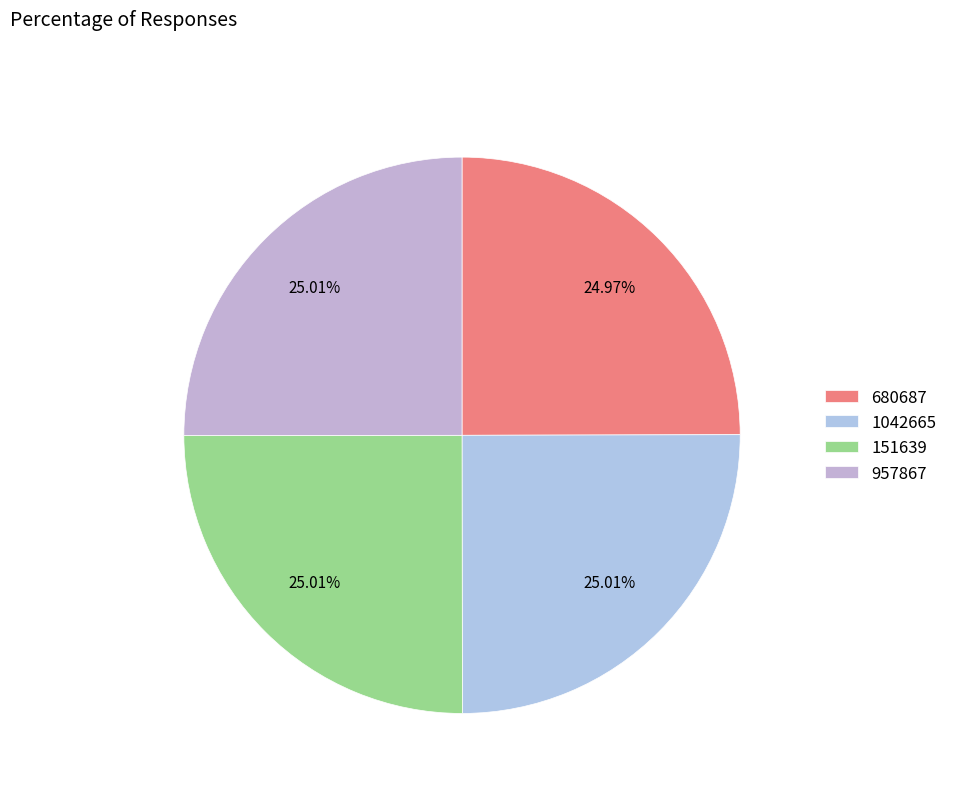

Which category has the biggest portion of the pie?

1042665